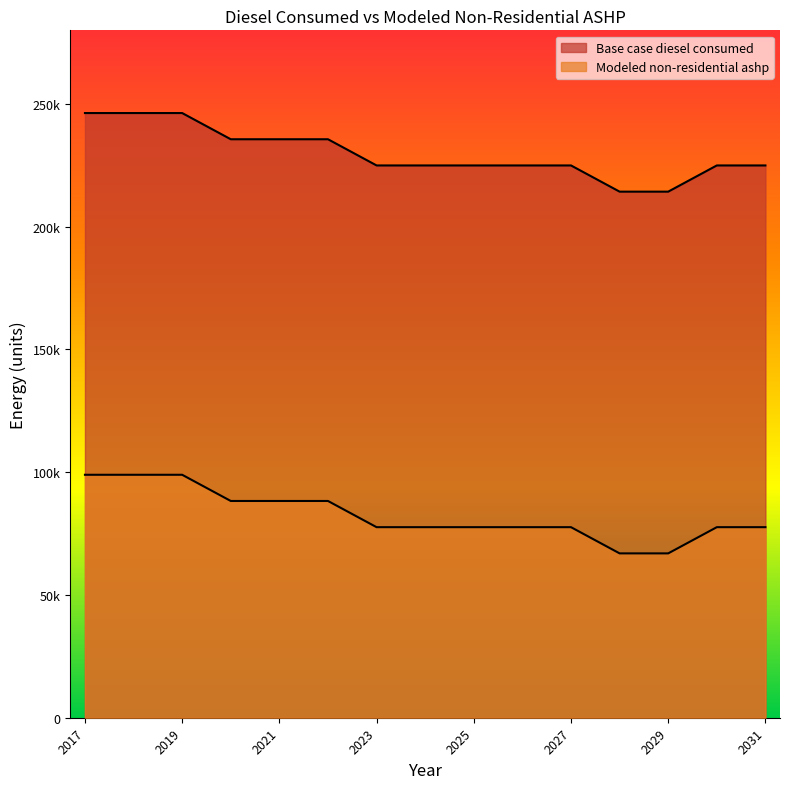

What is the spread (max minus min) of values at 2026?

14734.4